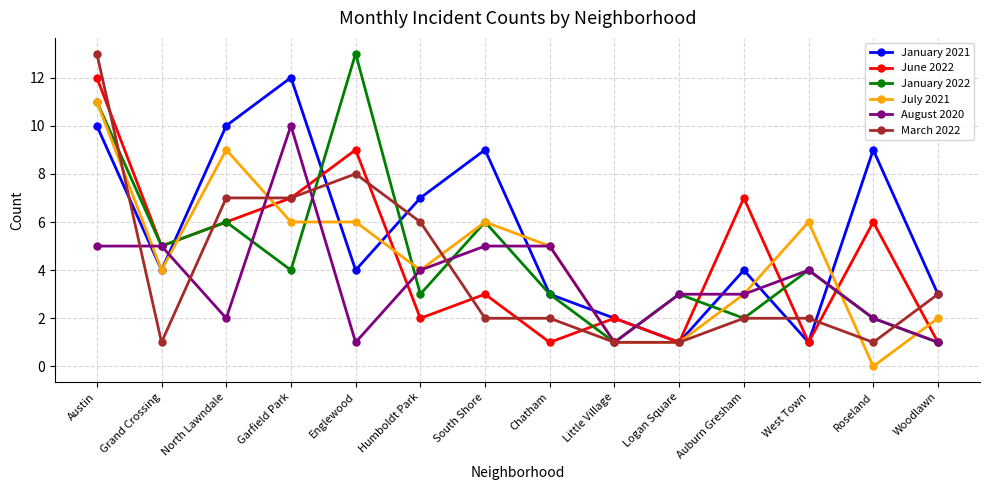

In June 2022, how many points are higher than both neighbors (excluding endpoints)?

5